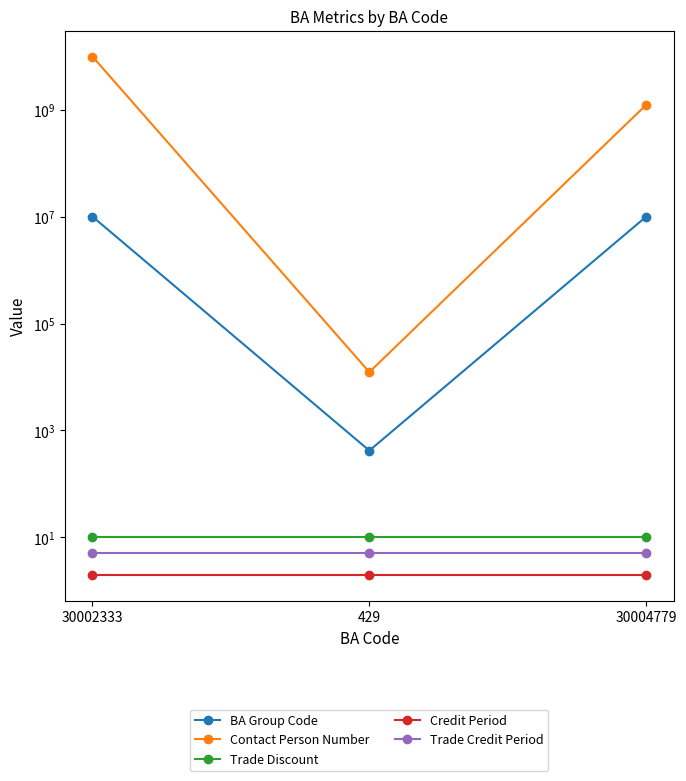

Rank the series at 429 from lowest to highest value.

Credit Period, Trade Credit Period, Trade Discount, BA Group Code, Contact Person Number